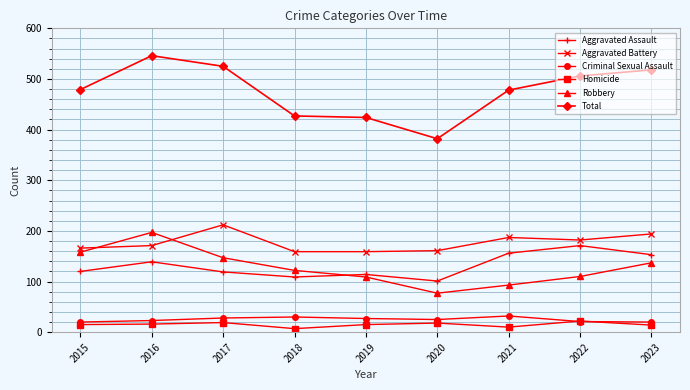

What is the lowest value of the Robbery series?

77